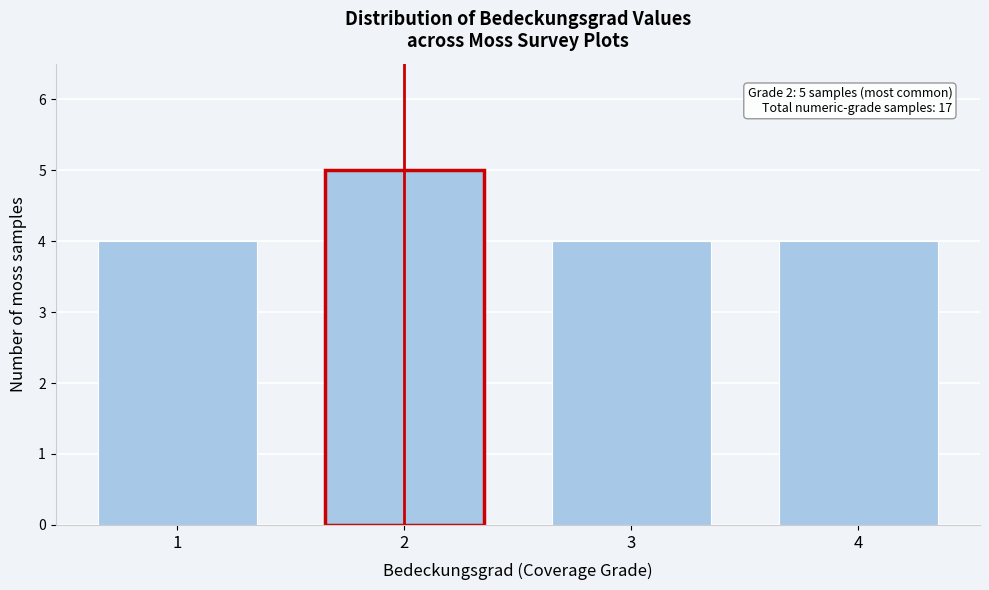

Reading left to right, what are all the values shown in this chart?

4	5	4	4